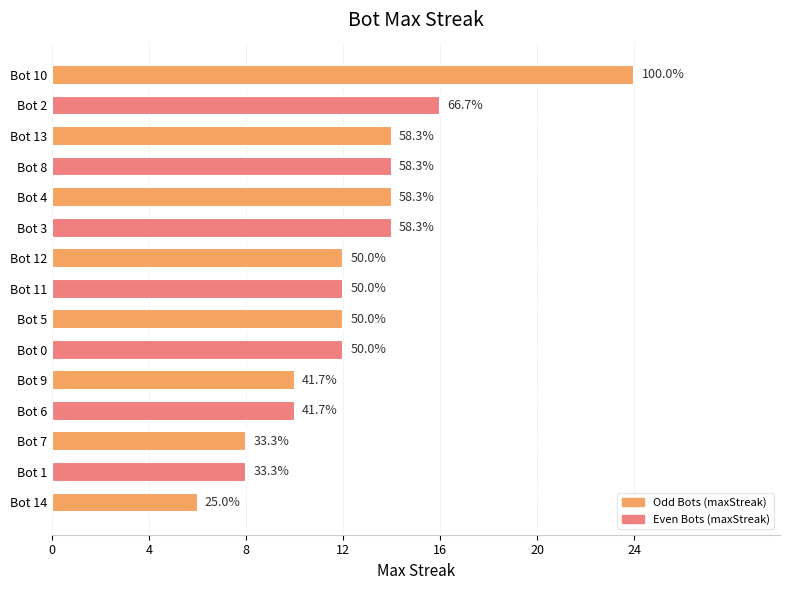

What position from the left is Bot 9?

11